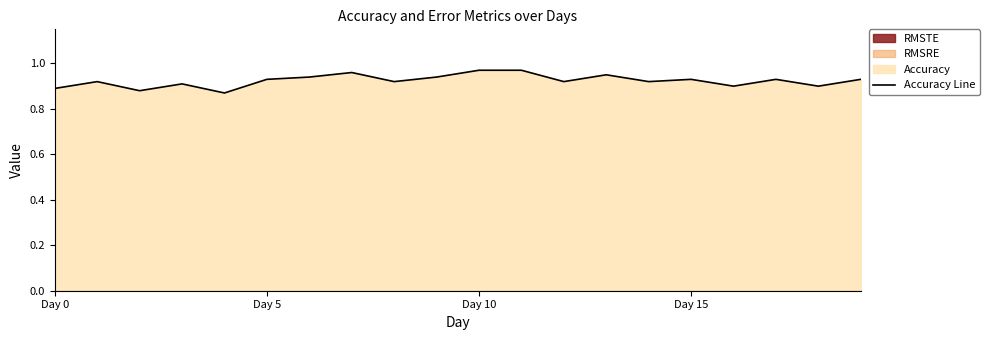

What is the difference between the second highest and second lowest values?

0.1